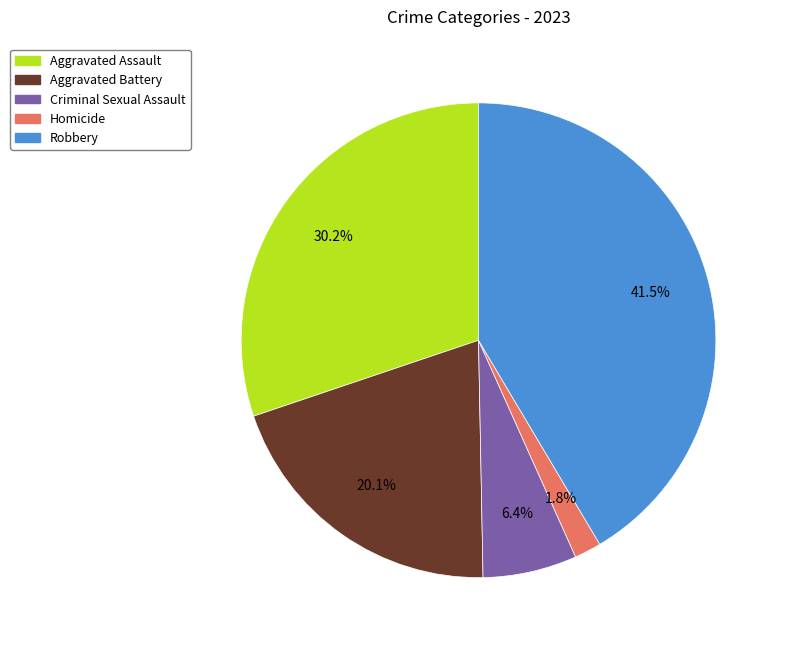

Which has a higher value, Homicide or Aggravated Battery?

Aggravated Battery